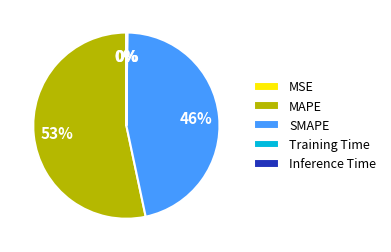

What percentage is the SMAPE slice, to the nearest percent?

46%